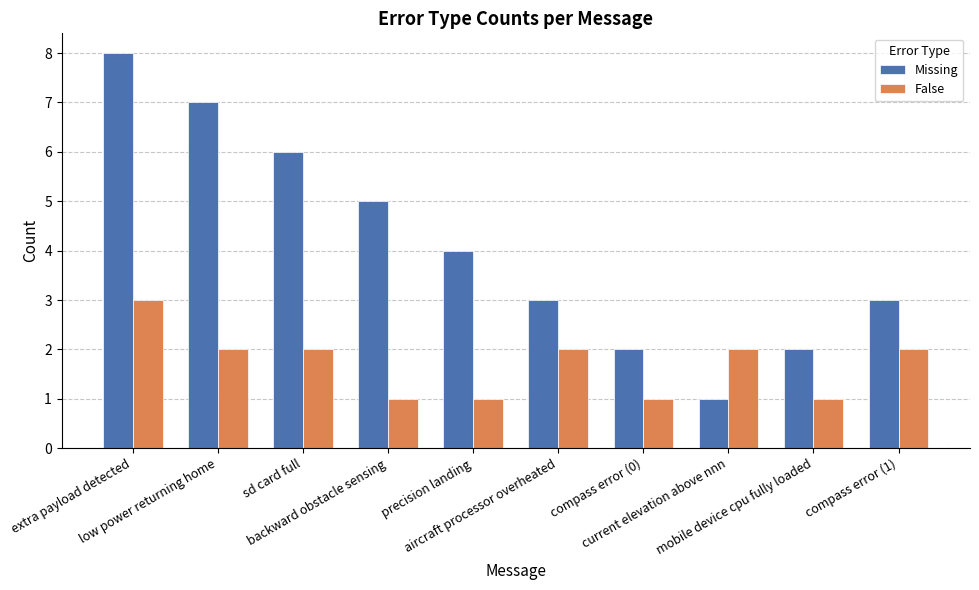

What is the maximum value shown in the chart?

8